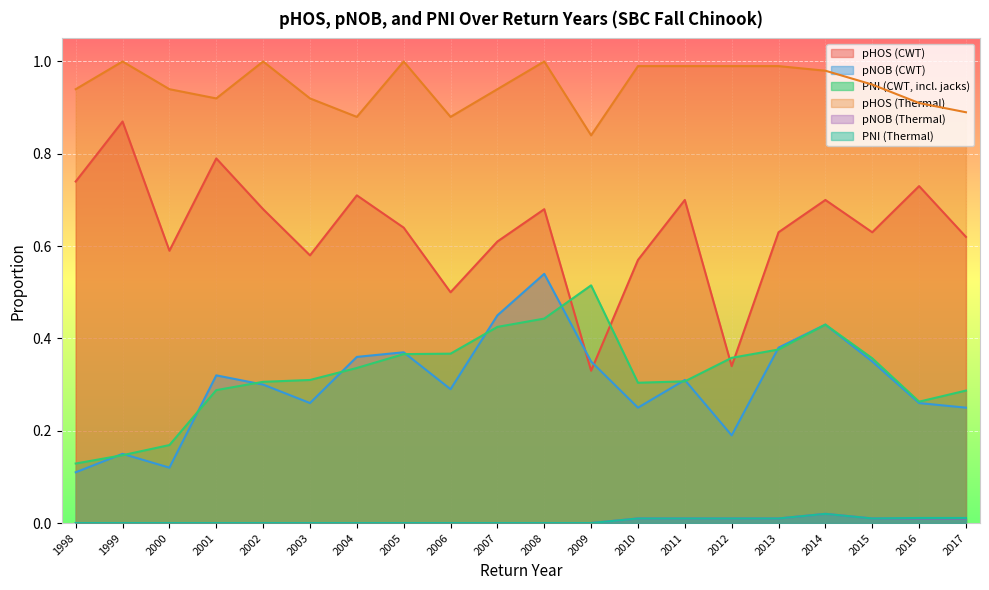

Rank the series by their maximum value, from lowest to highest.

pNOB (Thermal), PNI (Thermal), PNI (CWT, incl. jacks), pNOB (CWT), pHOS (CWT), pHOS (Thermal)